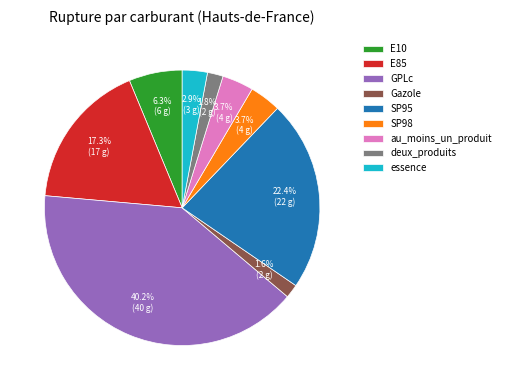

Is au_moins_un_produit the majority of the pie?

No